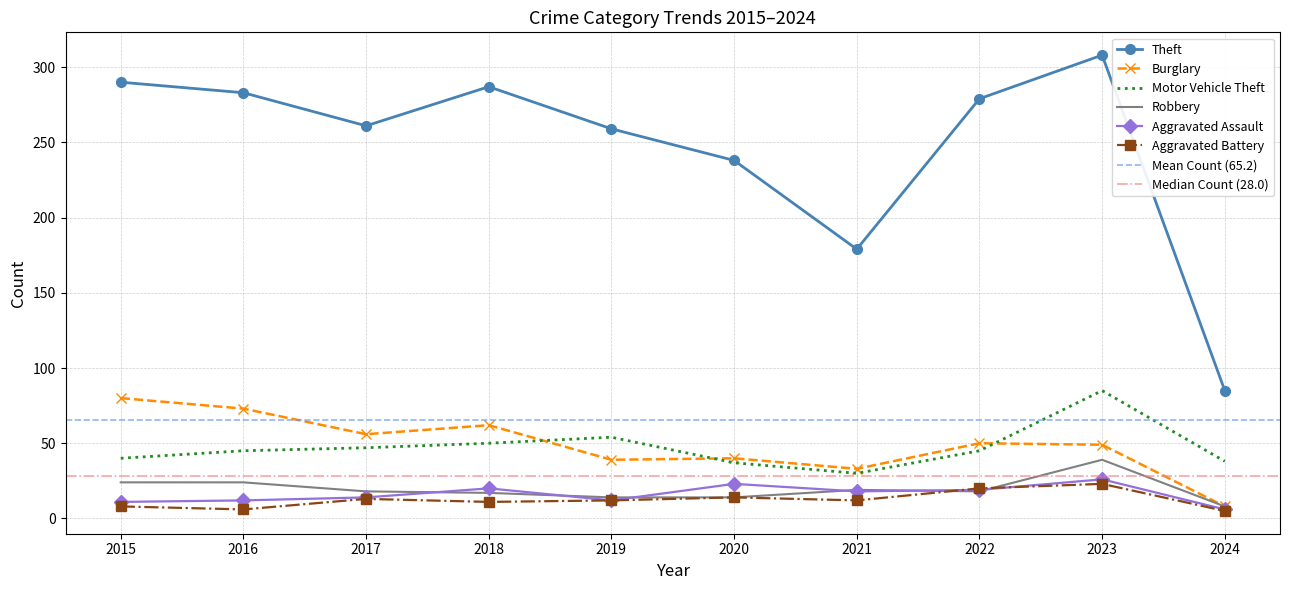

How many series are shown in this chart?

6